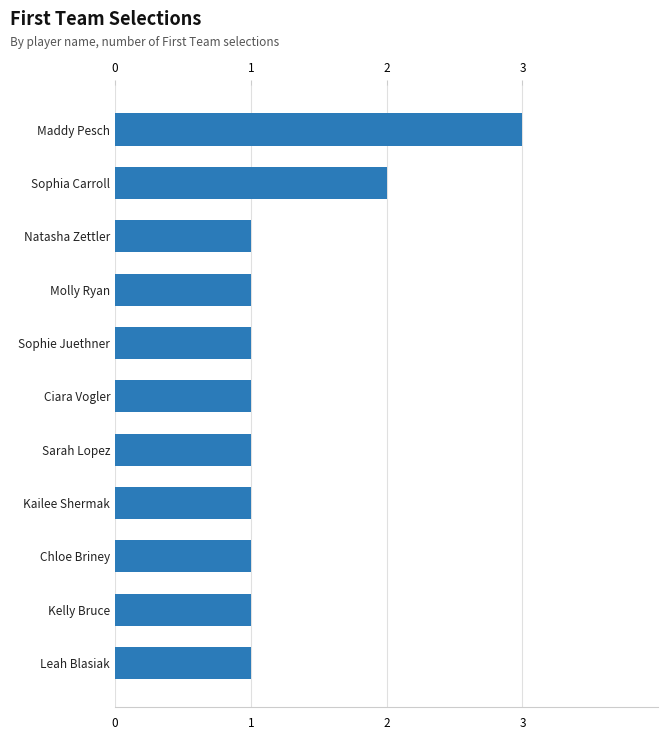

Reading top to bottom, extract all data points from this chart.

3	2	1	1	1	1	1	1	1	1	1